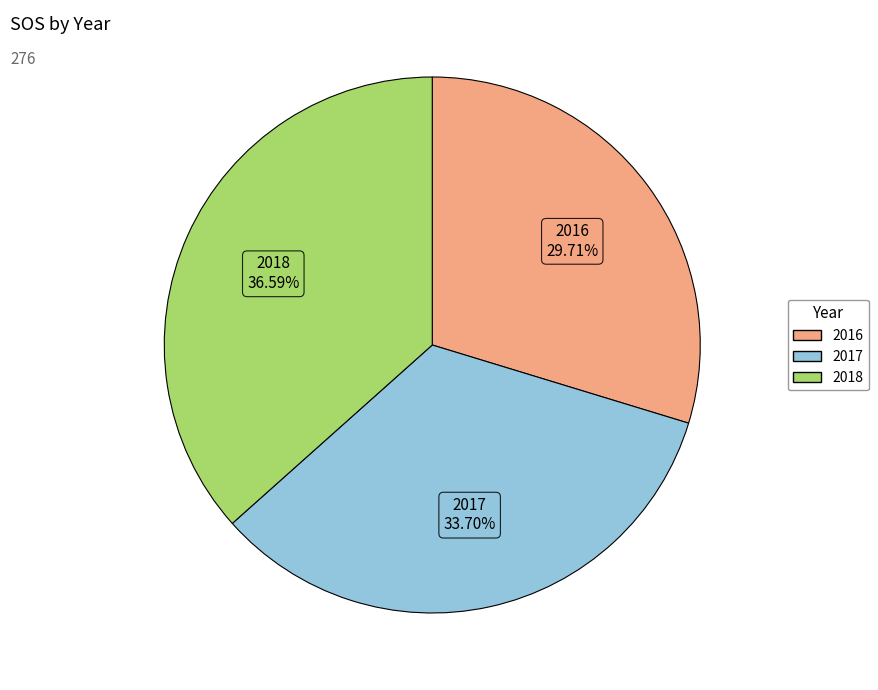

What percentage is the 2017 slice, to the nearest percent?

34%